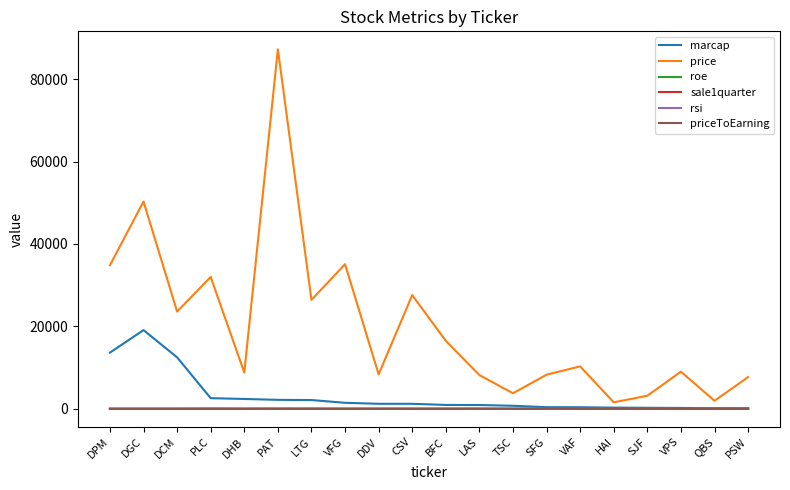

What is the maximum value for roe?

1.5